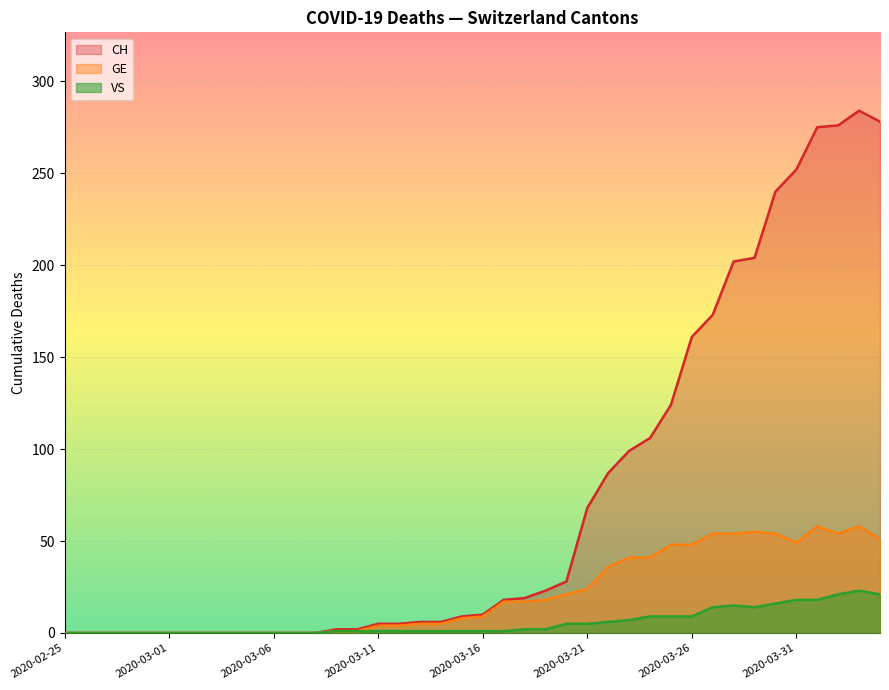

Rank the series by their maximum value, from highest to lowest.

CH, GE, VS